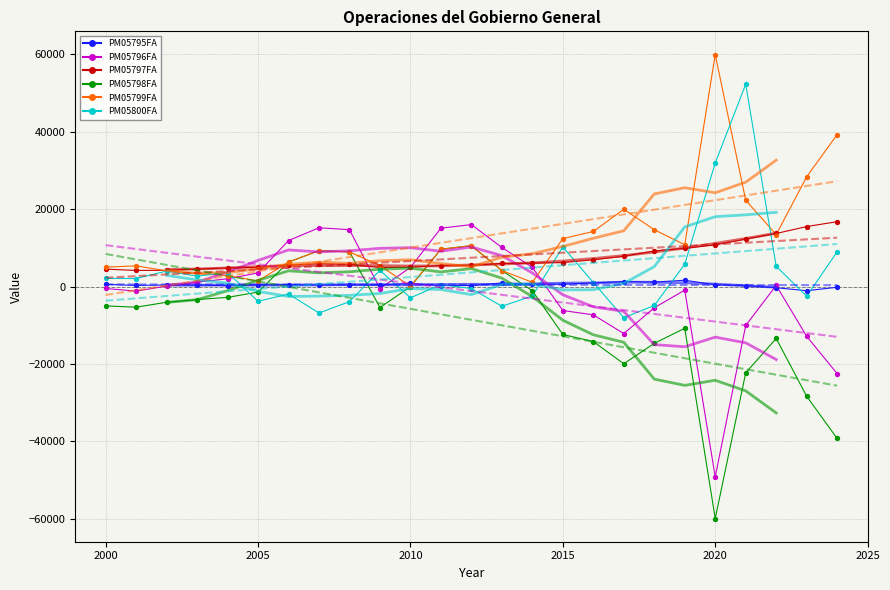

What is the total value across all series at 2013?

20154.0